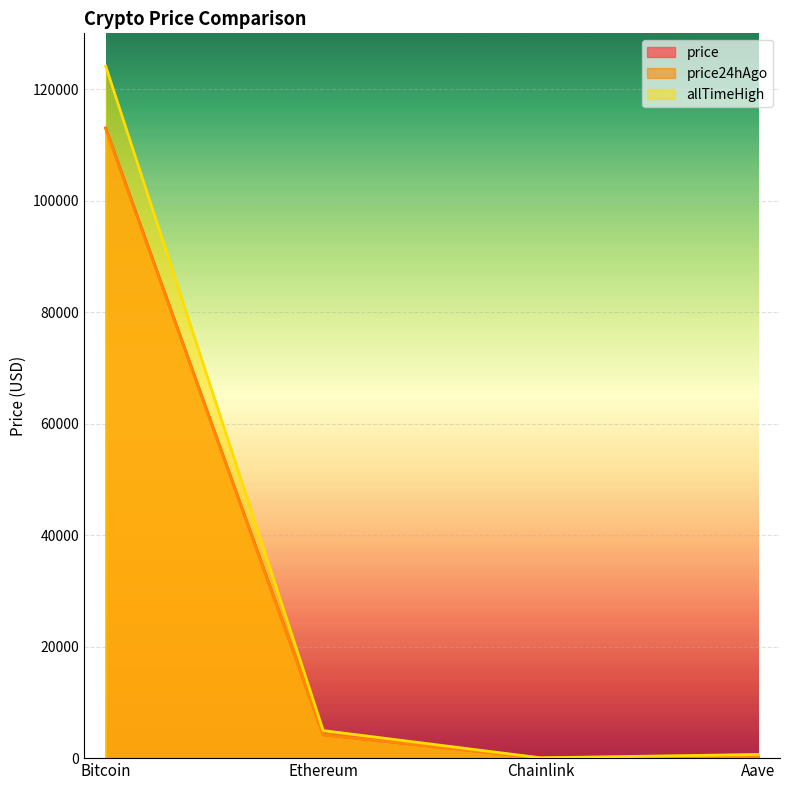

What are all the series names shown in the legend?

price, price24hAgo, allTimeHigh